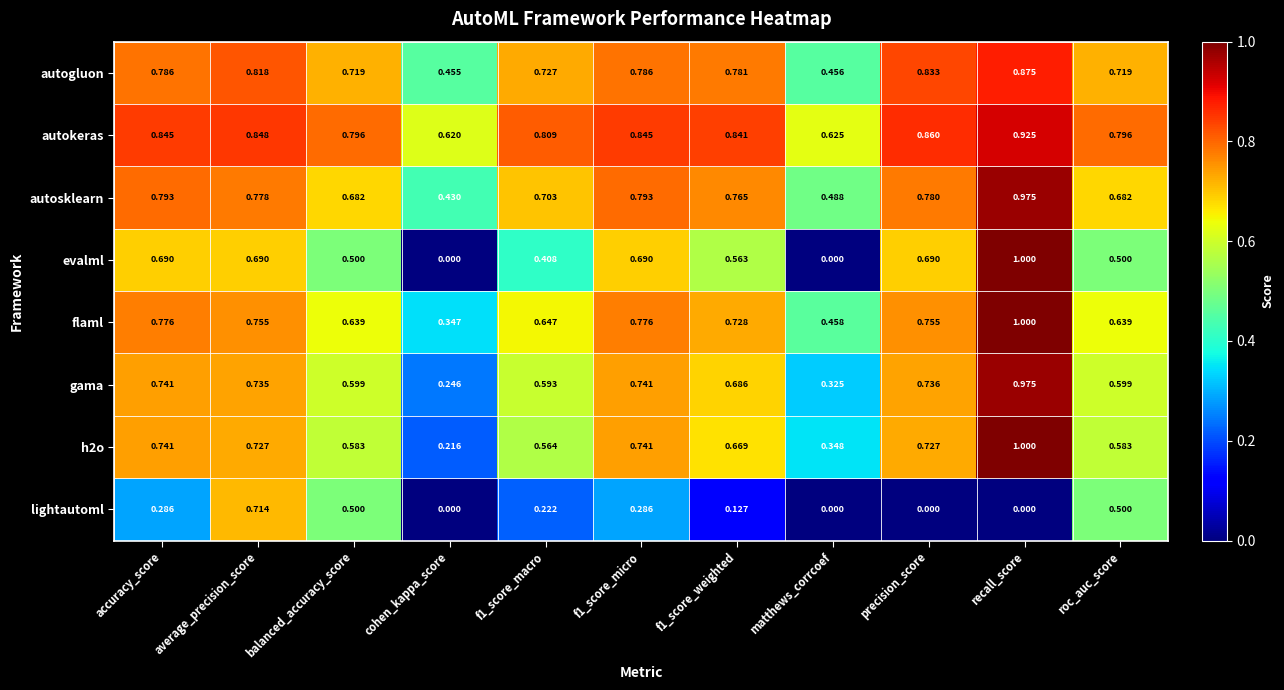

Which category has the highest value in the gama series?

recall_score